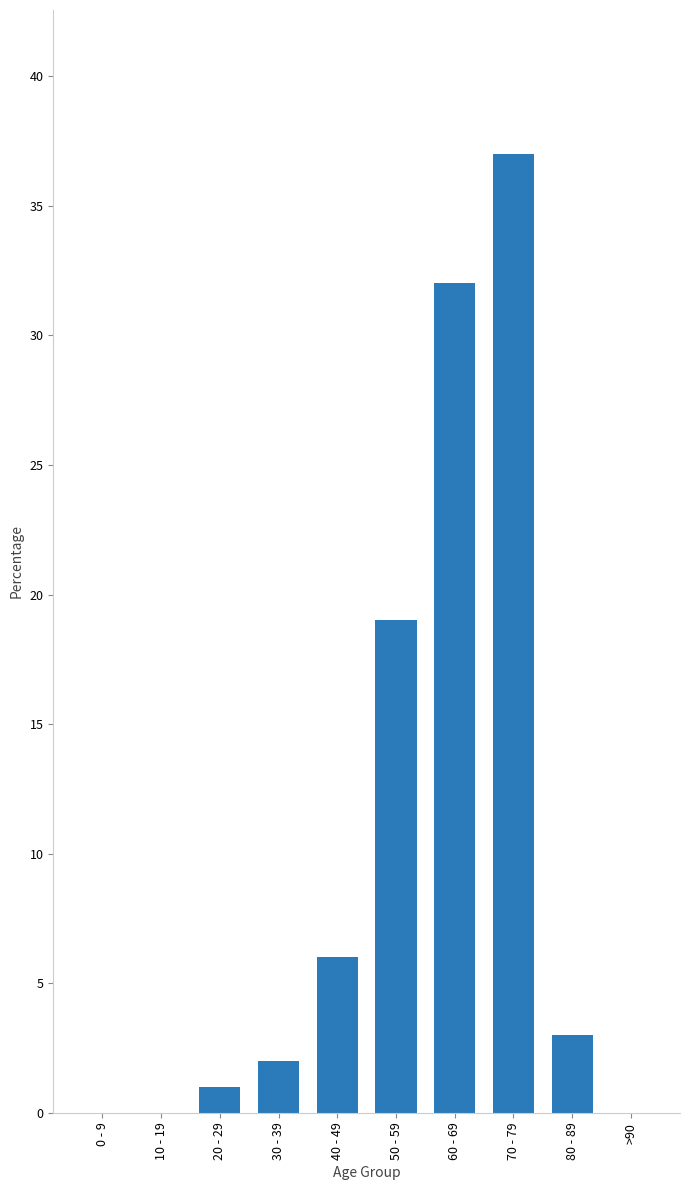

What is the sum of all values?

100